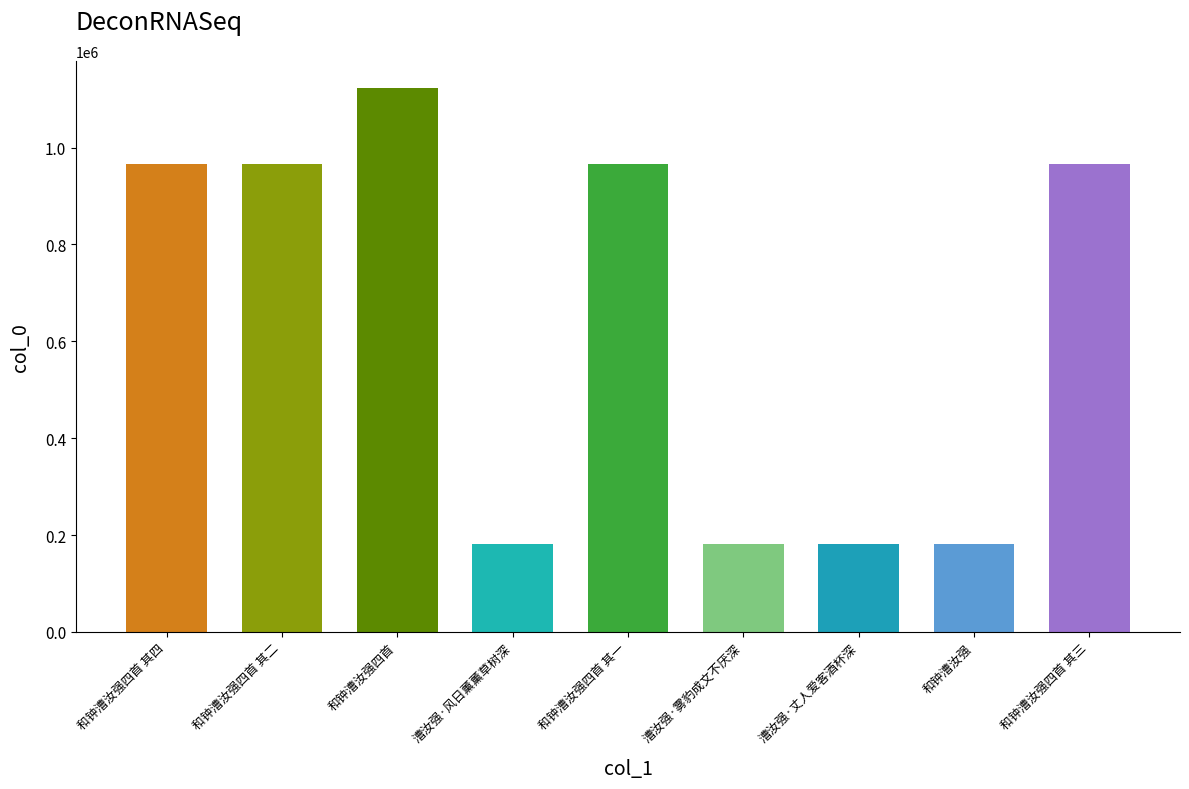

How many data points are less than 966056?

4